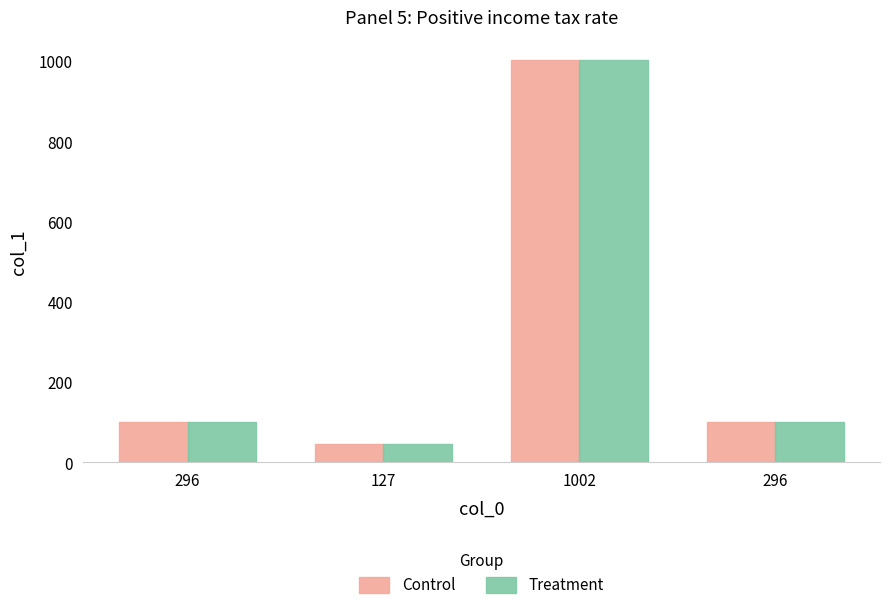

At which label is Treatment closest to 524?

296